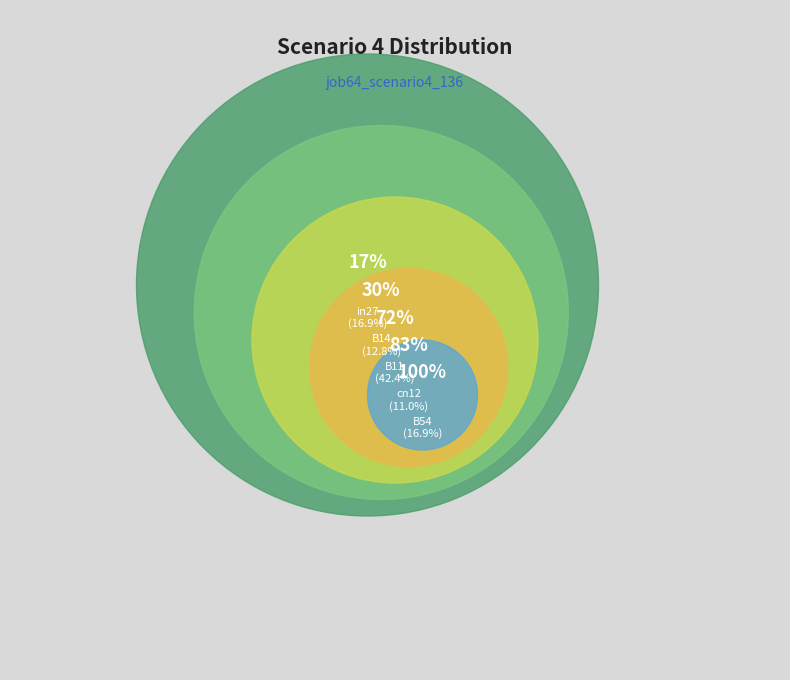

Which has a higher value, cn12 or in27?

in27